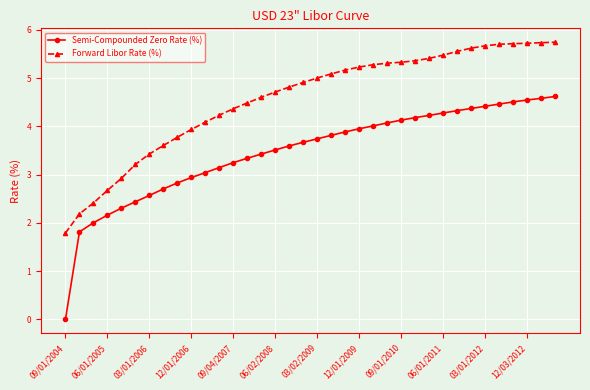

What is the average value of the Semi-Compounded Zero Rate (%) series?

3.5